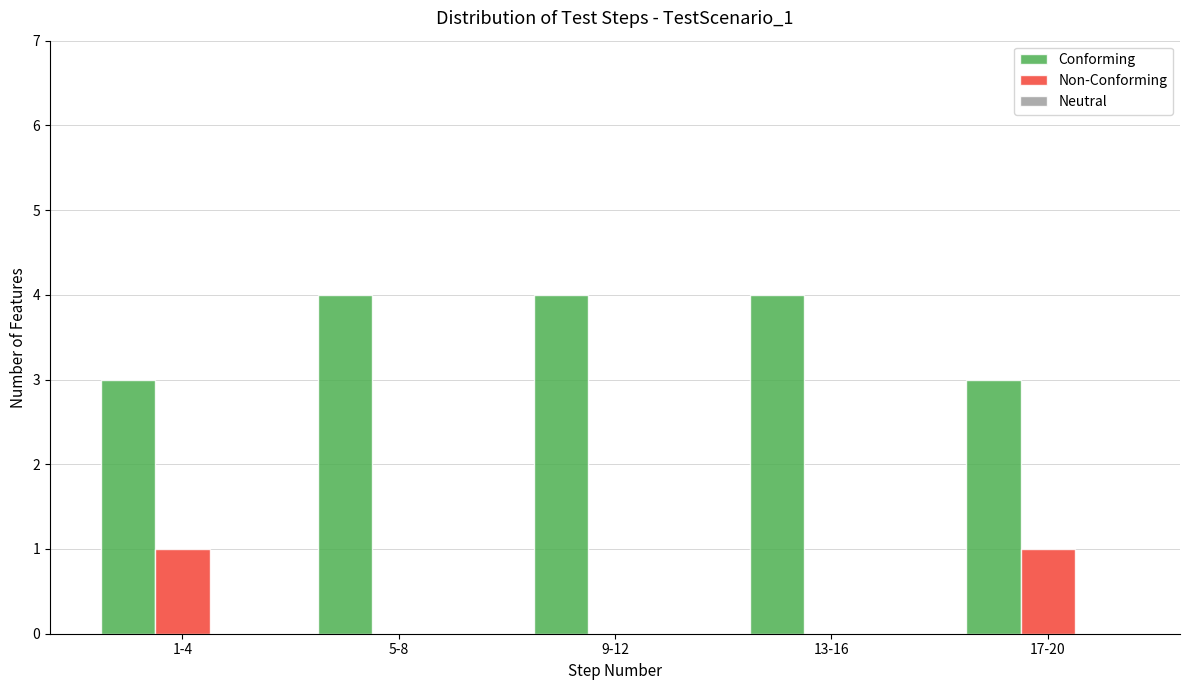

What is the highest value of the Conforming series?

4